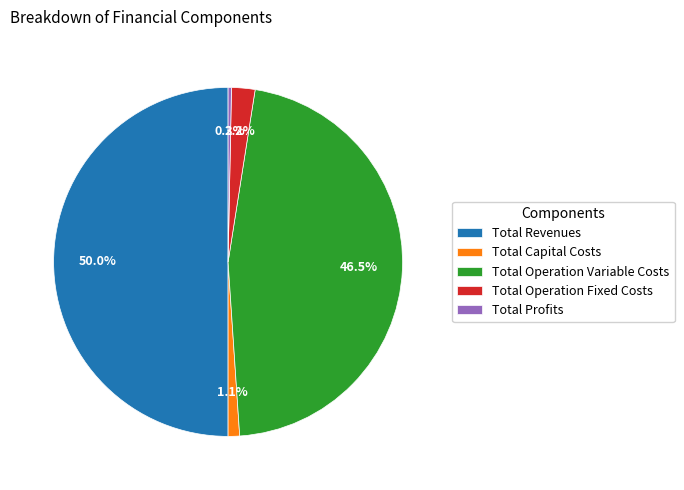

Count the number of slices in the pie.

5